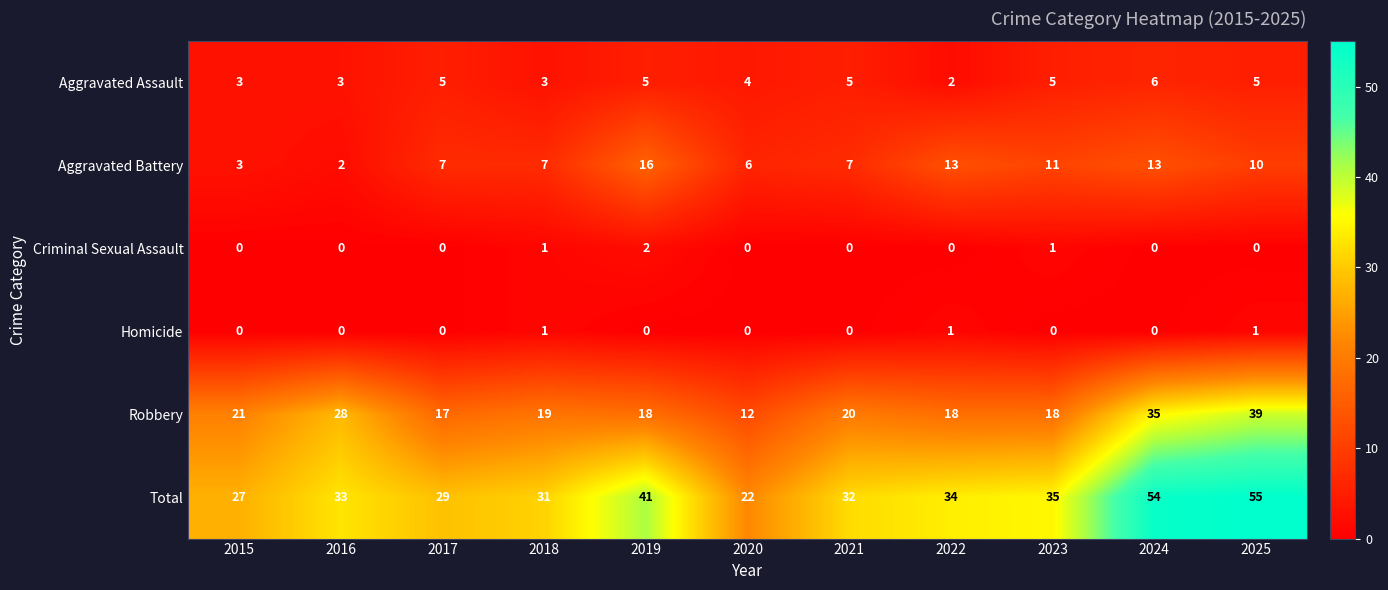

List the series in order of their peak value, lowest first.

Homicide, Criminal Sexual Assault, Aggravated Assault, Aggravated Battery, Robbery, Total